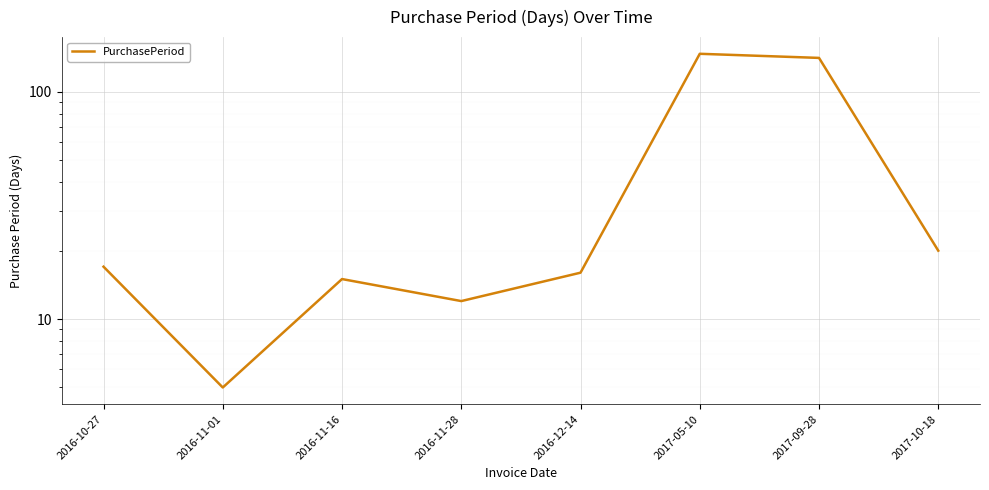

Reading left to right, extract all data points from this chart.

17	5	15	12	16	147	141	20